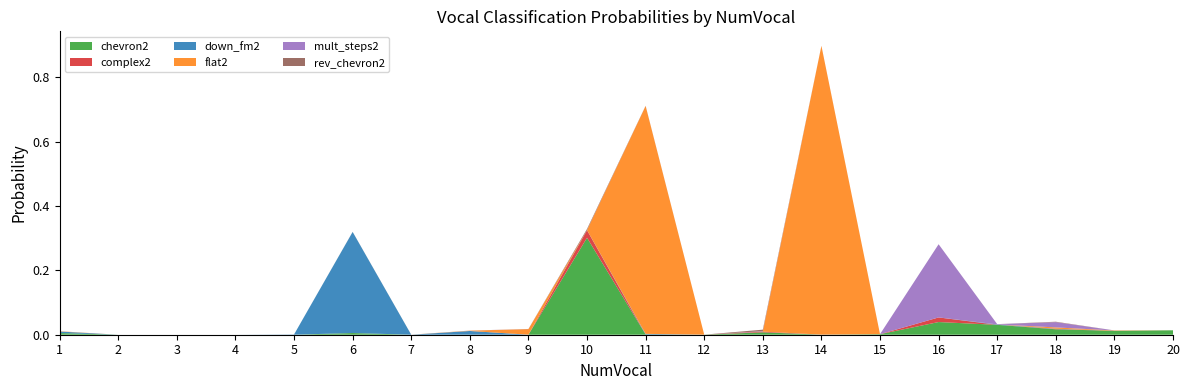

Reading left to right, list all the values displayed in this chart.

chevron2: 1=0.0	2=0.0	3=0.0	4=0.0	5=0.0	6=0.0	7=0.0	8=0.0	9=0.0	10=0.3	11=0.0	12=0.0	13=0.0	14=0.0	15=0.0	16=0.0	17=0.0	18=0.0	19=0.0	20=0.0
complex2: 1=0.0	2=0.0	3=0.0	4=0.0	5=0.0	6=0.0	7=0.0	8=0.0	9=0.0	10=0.0	11=0.0	12=0.0	13=0.0	14=0.0	15=0.0	16=0.0	17=0.0	18=0.0	19=0.0	20=0.0
down_fm2: 1=0.0	2=0.0	3=0.0	4=0.0	5=0.0	6=0.3	7=0.0	8=0.0	9=0.0	10=0.0	11=0.0	12=0.0	13=0.0	14=0.0	15=0.0	16=0.0	17=0.0	18=0.0	19=0.0	20=0.0
flat2: 1=0.0	2=0.0	3=0.0	4=0.0	5=0.0	6=0.0	7=0.0	8=0.0	9=0.0	10=0.0	11=0.7	12=0.0	13=0.0	14=0.9	15=0.0	16=0.0	17=0.0	18=0.0	19=0.0	20=0.0
mult_steps2: 1=0.0	2=0.0	3=0.0	4=0.0	5=0.0	6=0.0	7=0.0	8=0.0	9=0.0	10=0.0	11=0.0	12=0.0	13=0.0	14=0.0	15=0.0	16=0.2	17=0.0	18=0.0	19=0.0	20=0.0
rev_chevron2: 1=0.0	2=0.0	3=0.0	4=0.0	5=0.0	6=0.0	7=0.0	8=0.0	9=0.0	10=0.0	11=0.0	12=0.0	13=0.0	14=0.0	15=0.0	16=0.0	17=0.0	18=0.0	19=0.0	20=0.0